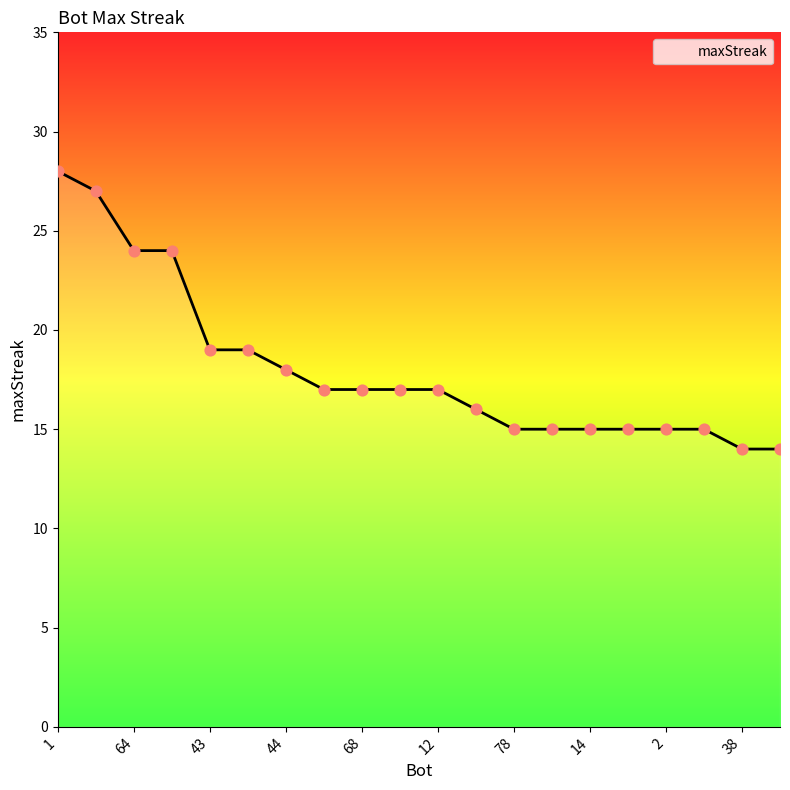

What is the minimum value shown in the chart?

14